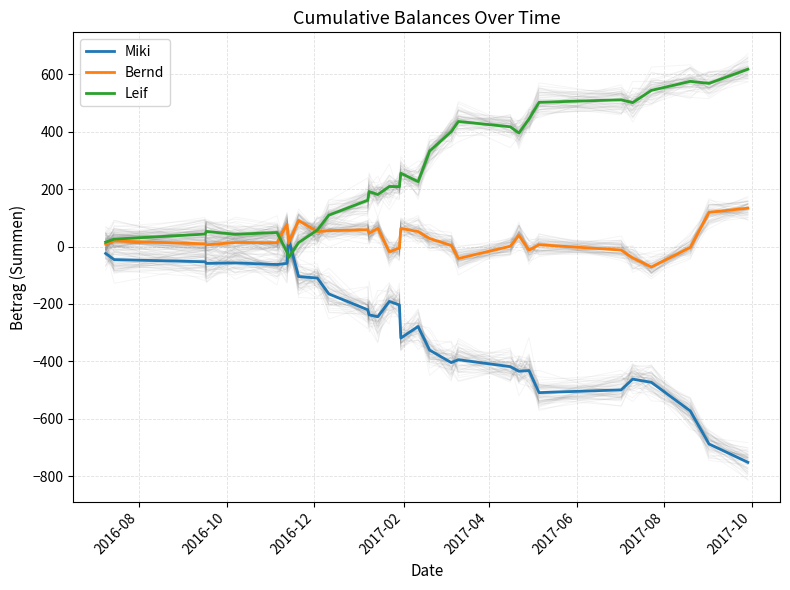

What is the maximum value for Leif?

617.9